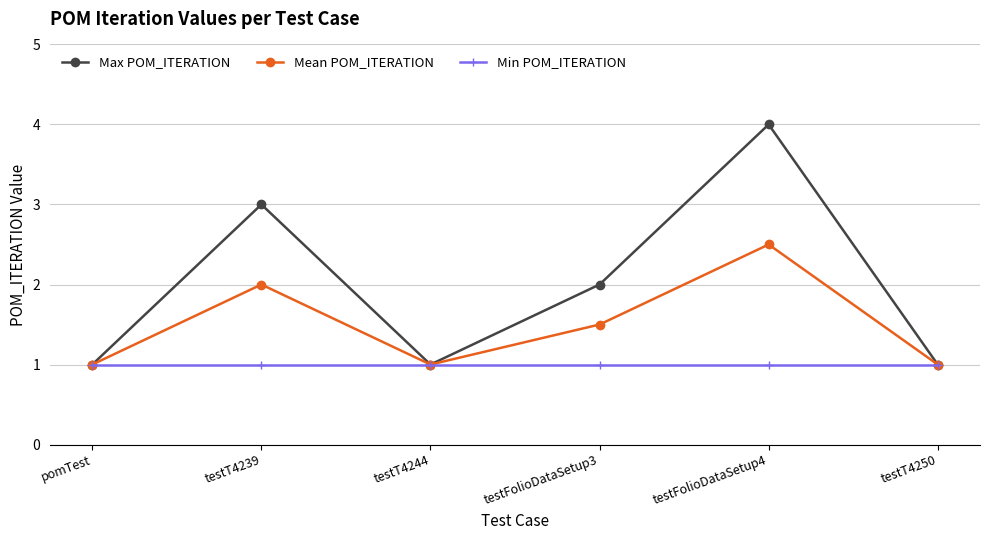

Is this an area chart (filled region under the line)?

No